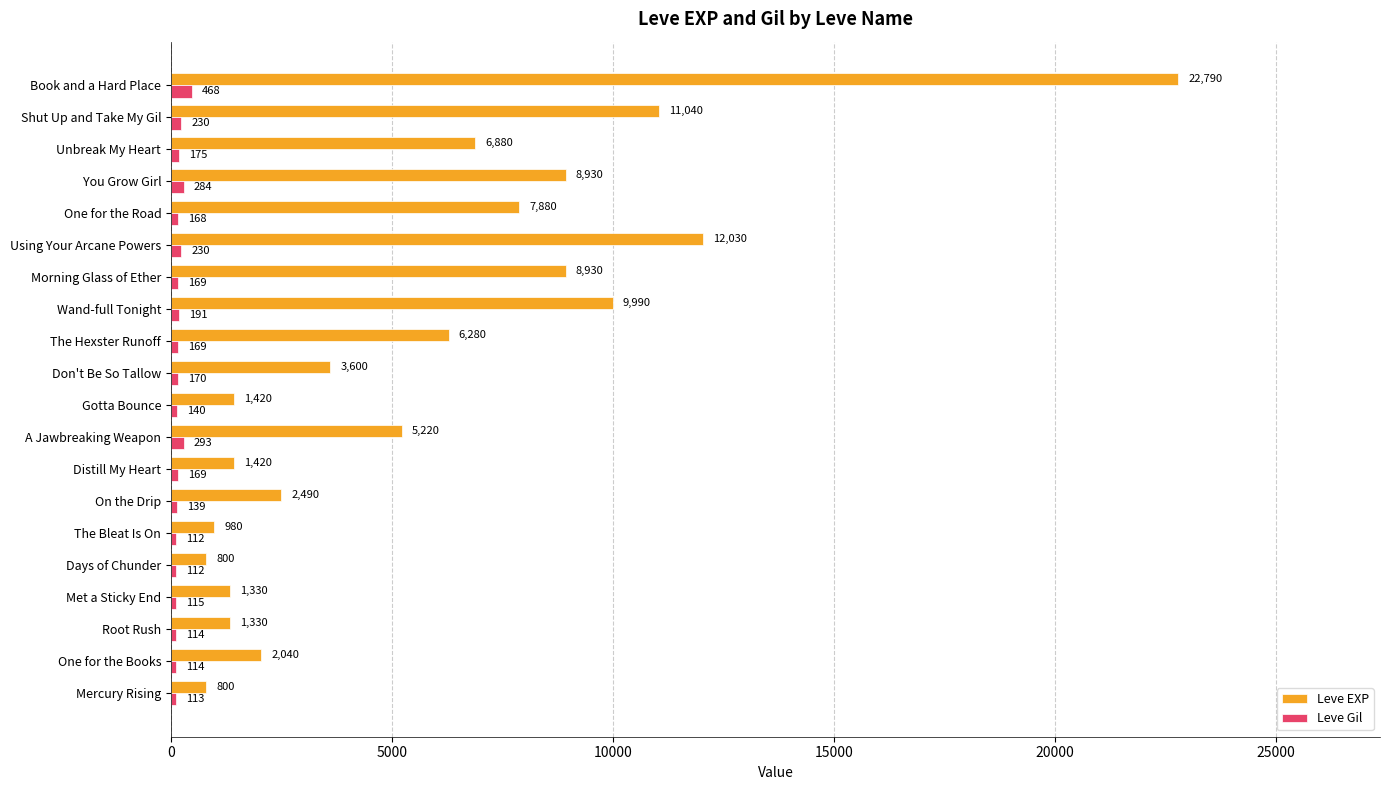

What is the difference between the second highest and second lowest values in the Leve Gil series?

181